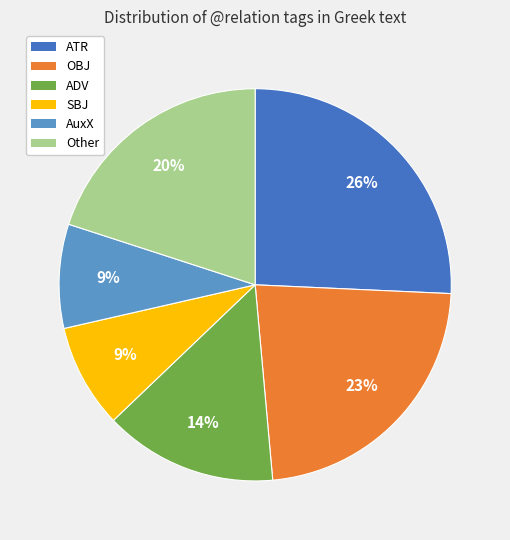

To the nearest percent, what is the difference between the largest and smallest slice percentages?

17%